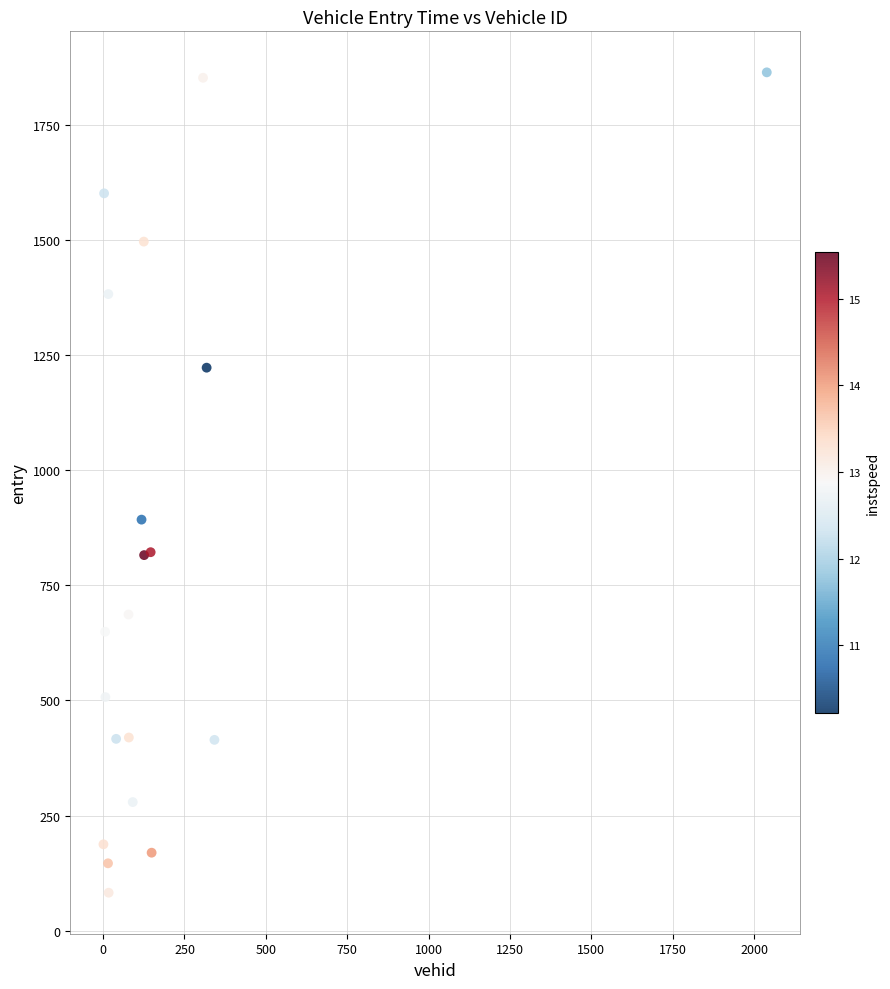

What Y value in the scatter plot is closest to 973?

892.8